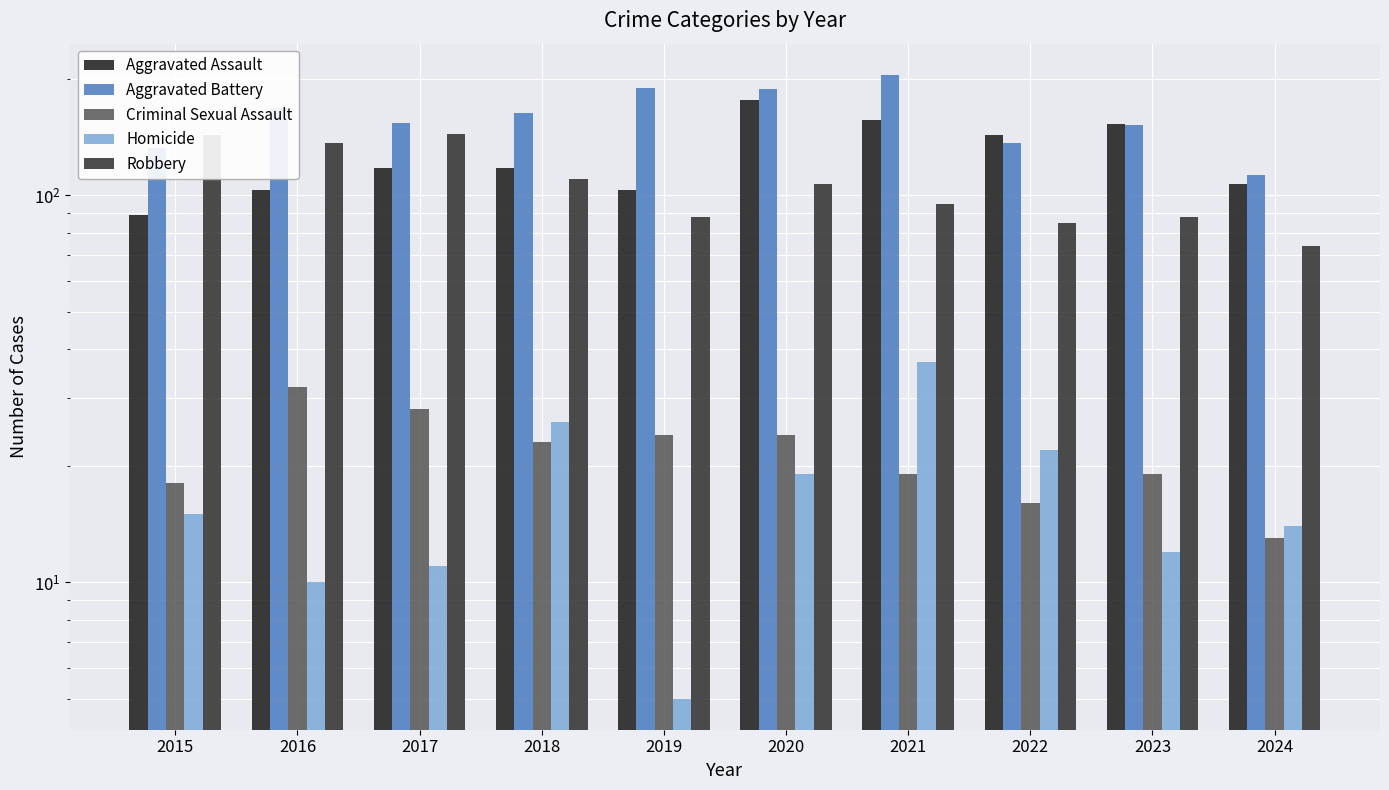

Is it true that Robbery equals 137 at 2016?

True